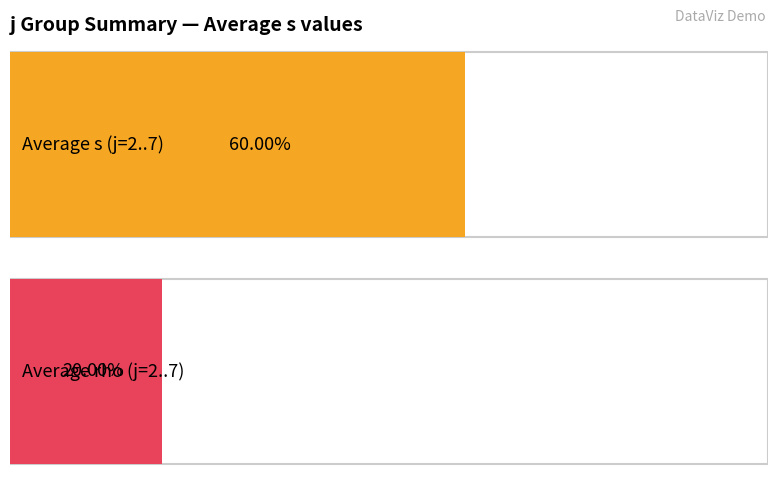

How many series are shown in this chart?

2